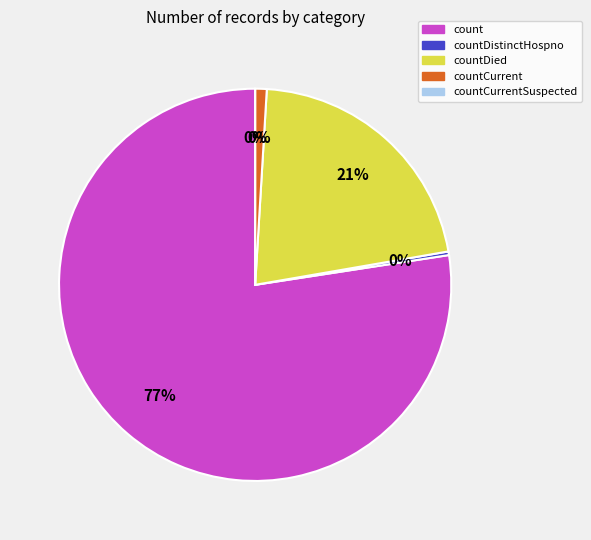

Count the number of slices in the pie.

5